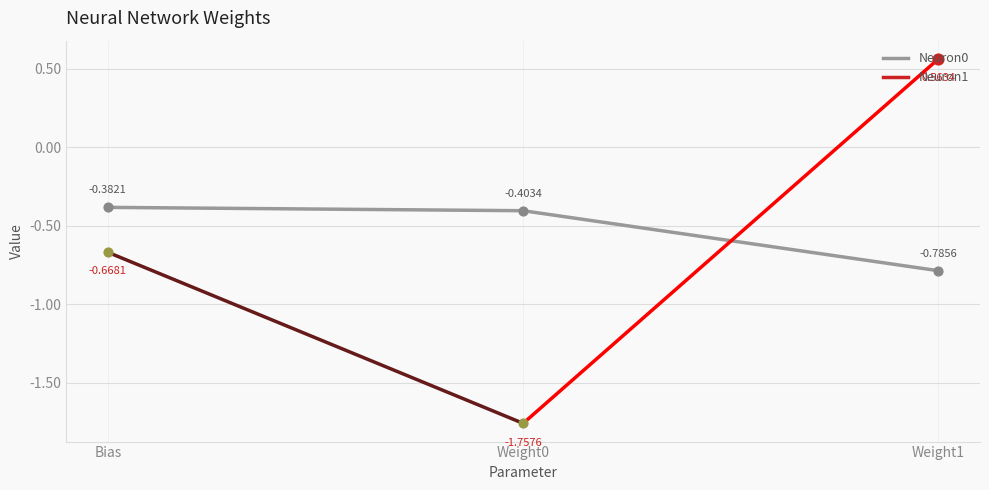

Is the value of Neuron1 at Bias greater than the value of Neuron0 at Weight0?

No